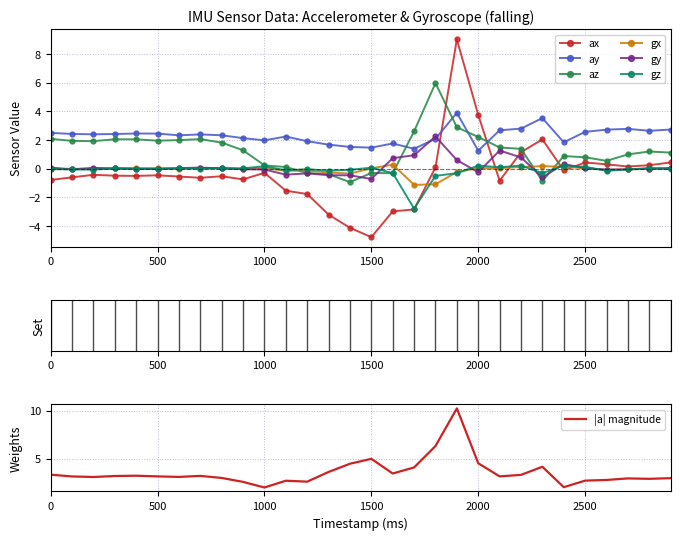

How many lines are shown in the chart?

6